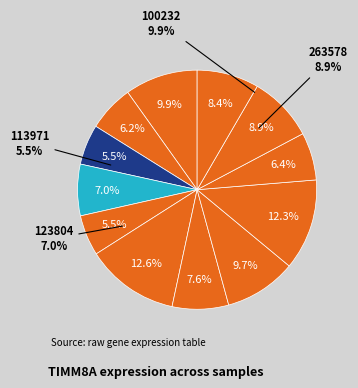

To the nearest percent, what is the difference between the 258135 and 113971 slice percentages?

1%